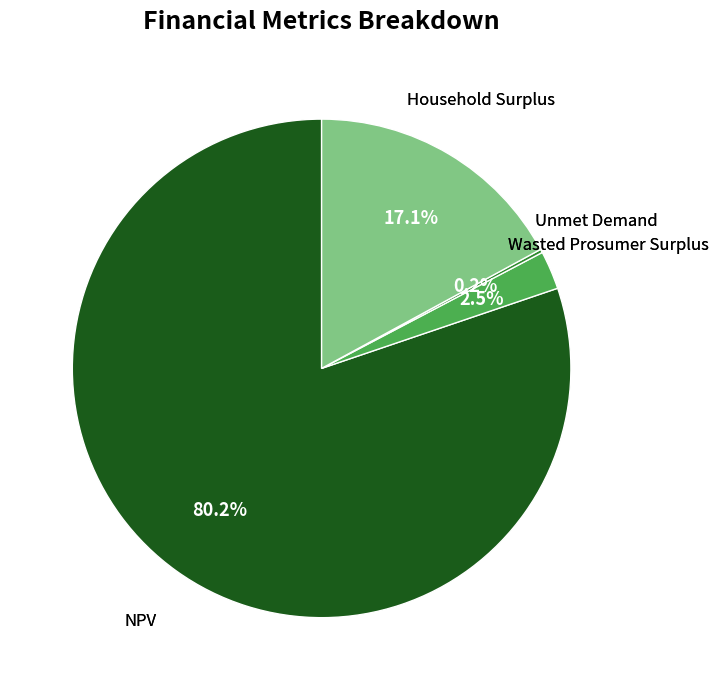

Does any single category account for the majority?

Yes